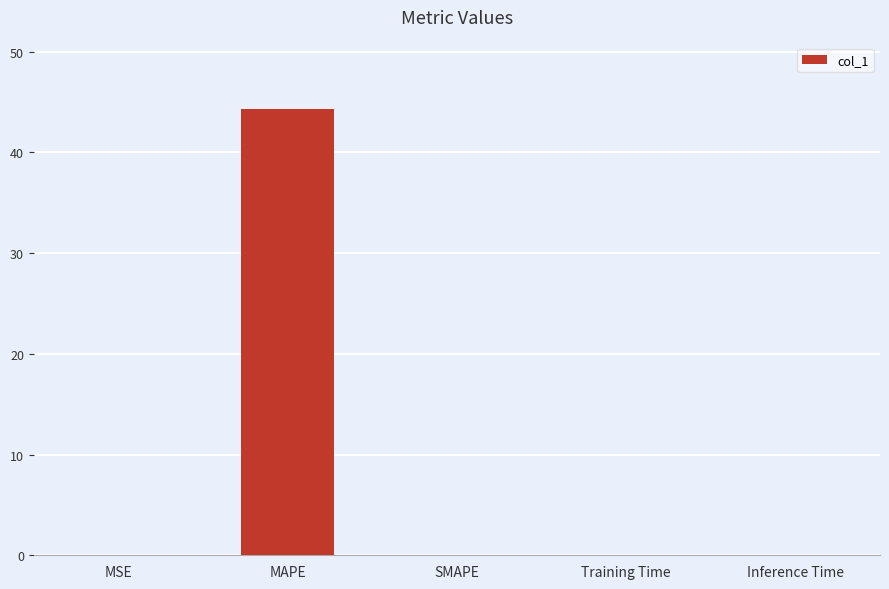

What is the sum of all values?

44.3